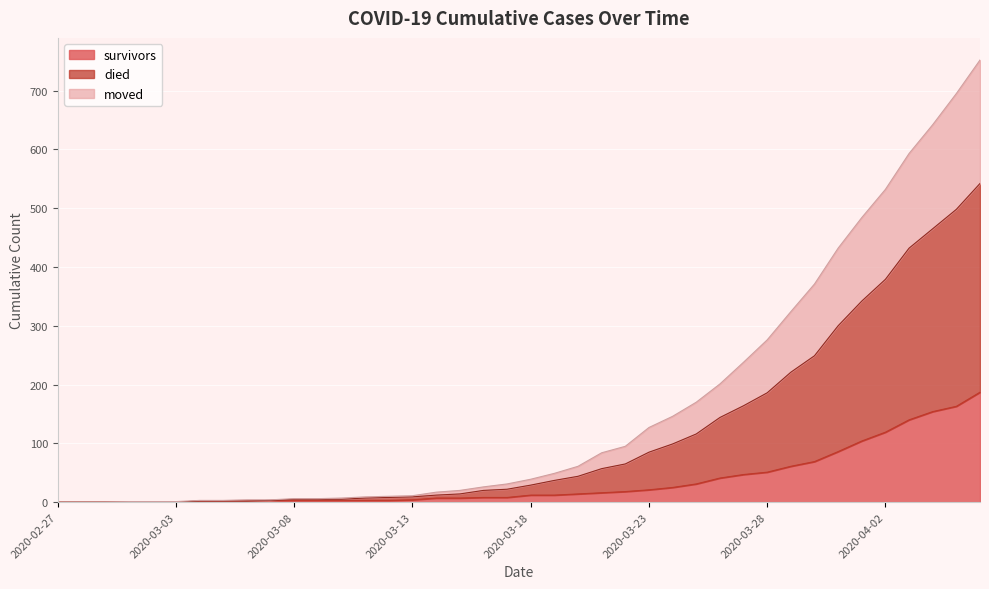

Which series has the largest total across all categories?

died